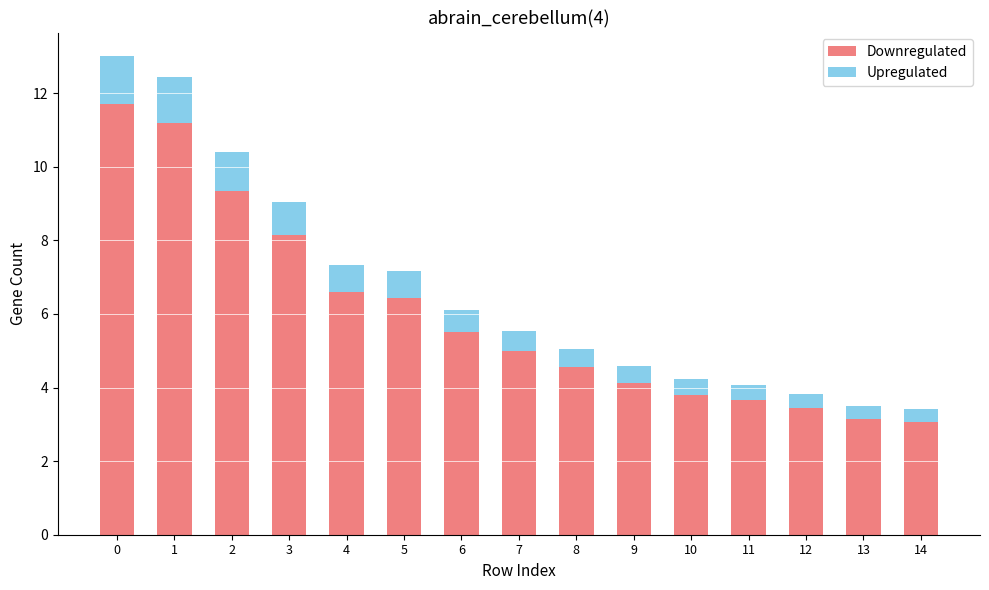

What is the sum of all Downregulated values?

89.7